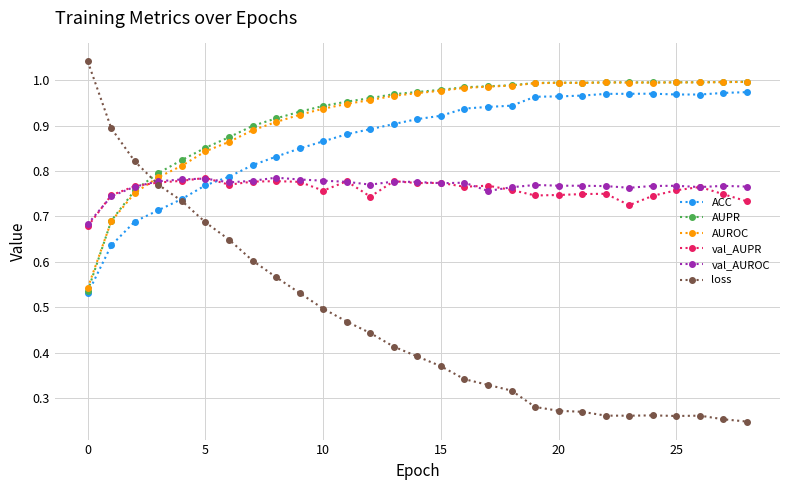

True or false: AUROC and val_AUROC cross at least once.

True